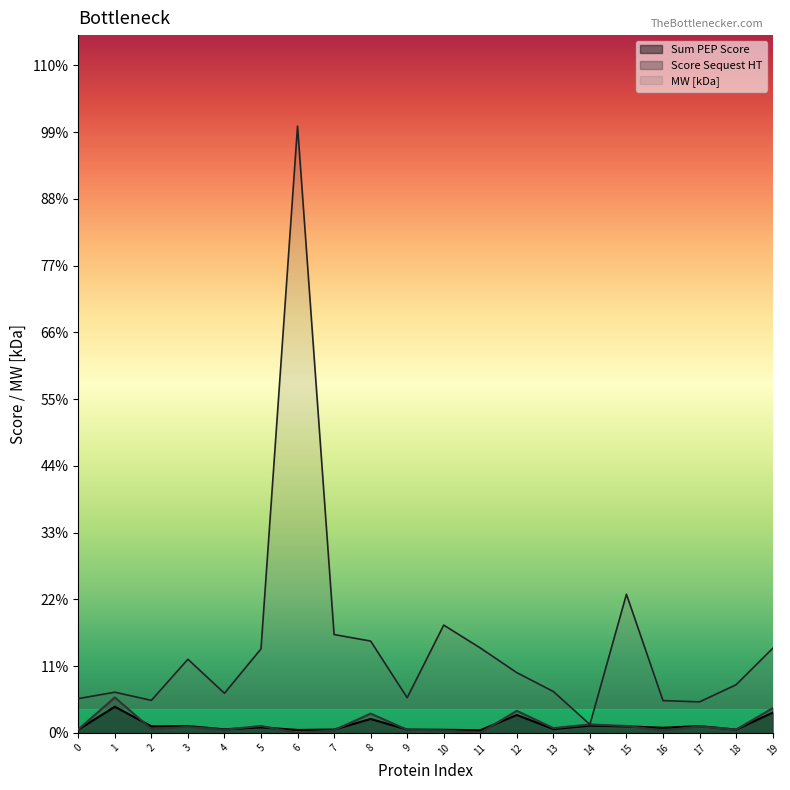

At which label does Sum PEP Score first exceed 4?

1